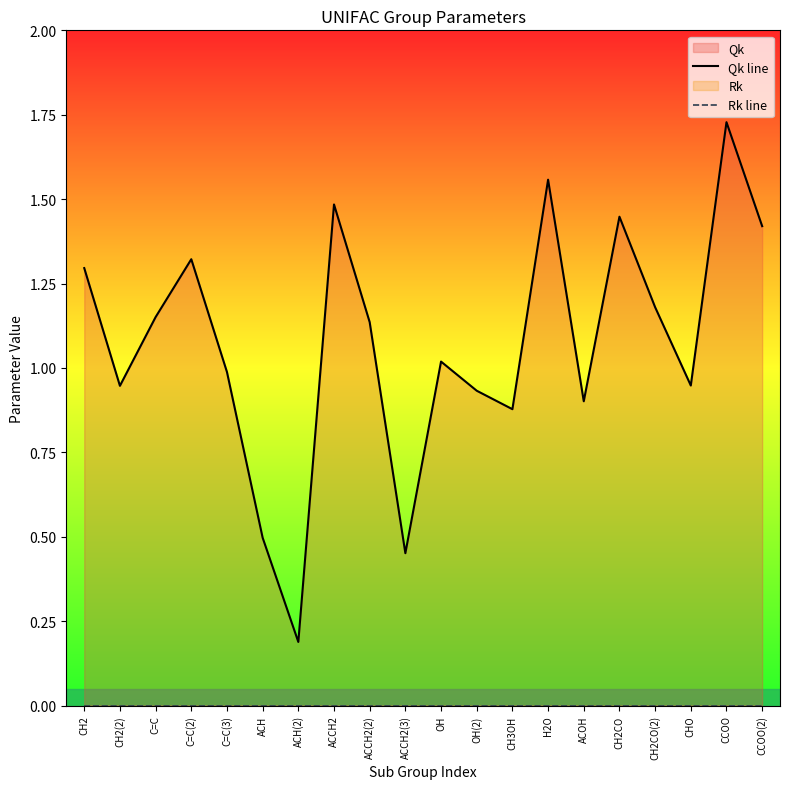

Is it true that Qk line equals 0.9 at CH2(2)?

True